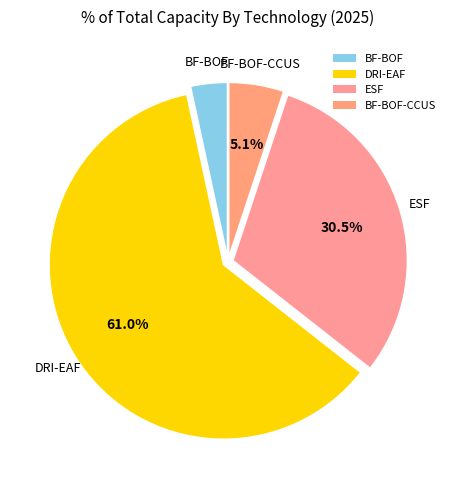

Which slice is the smallest?

BF-BOF